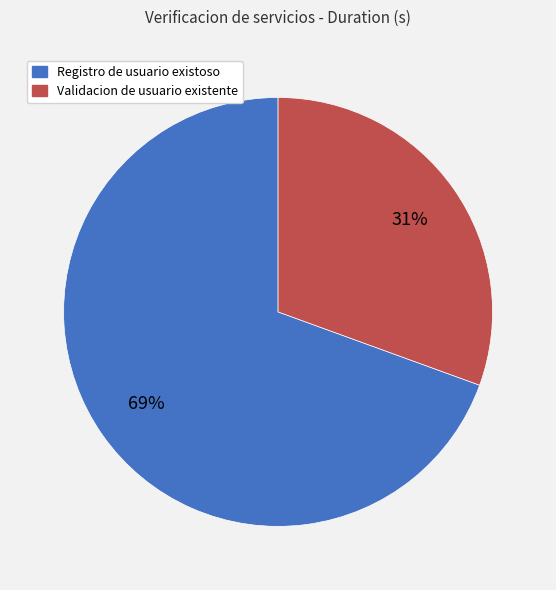

Which category has the biggest portion of the pie?

Registro de usuario existoso